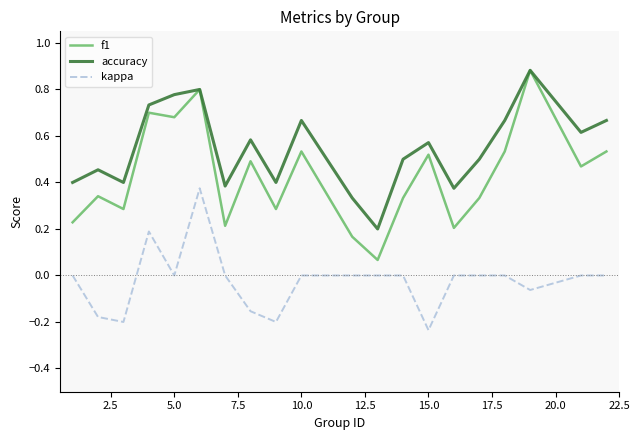

Which series has the largest range (max minus min)?

f1